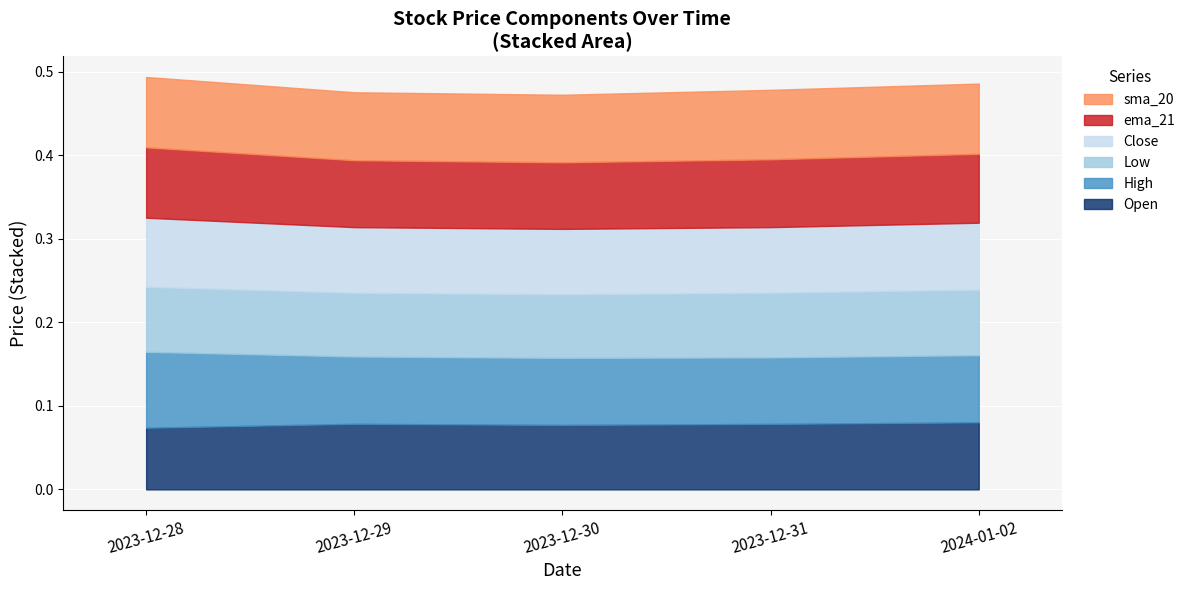

What is the value of the Open point at the 4th from the left?

0.1